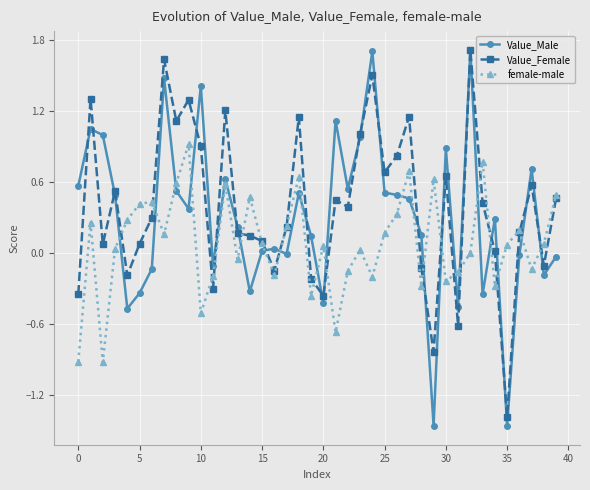

In female-male, how many points are higher than both neighbors (excluding endpoints)?

12